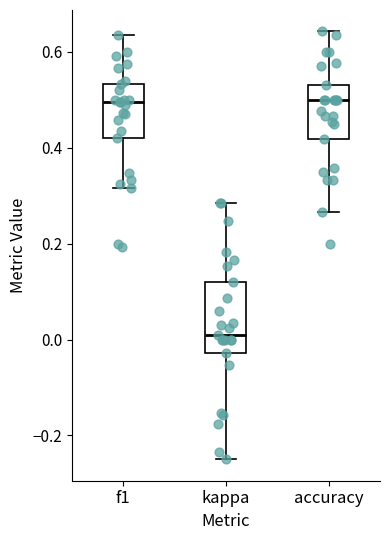

Comparing the boxes themselves (not the whiskers), which one is the tallest?

kappa